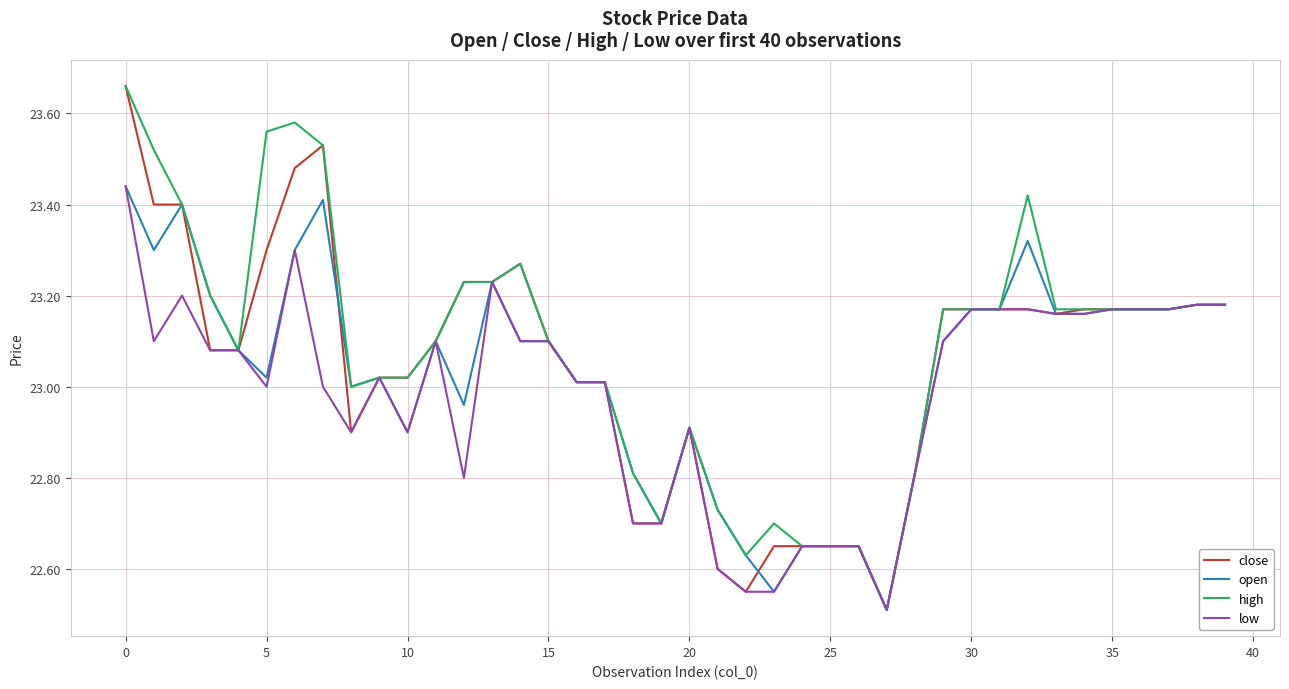

Rank the series by their average value, from lowest to highest.

low, open, close, high